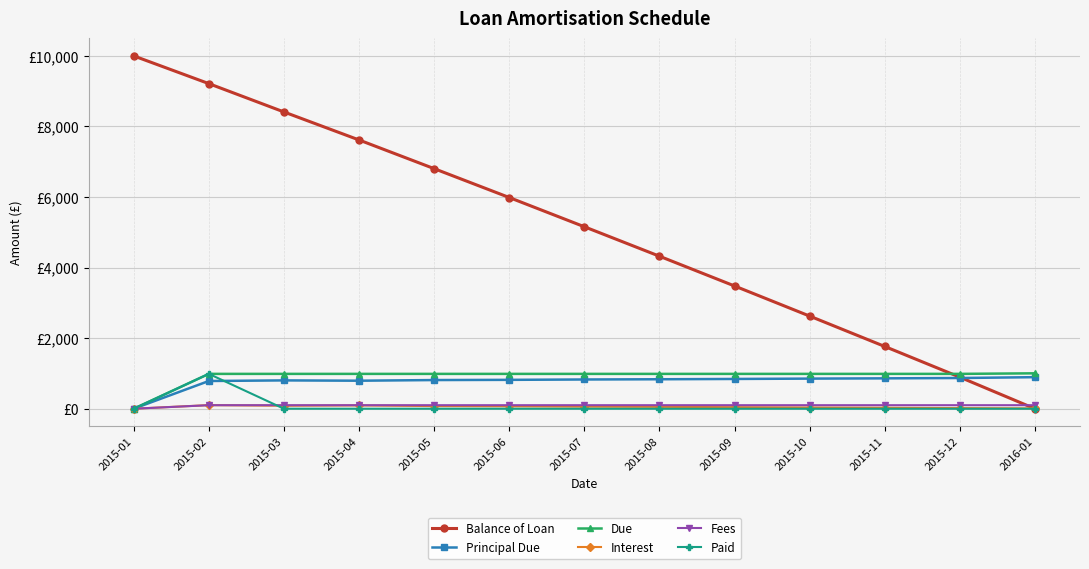

What are all the series names shown in the legend?

Balance of Loan, Principal Due, Due, Interest, Fees, Paid